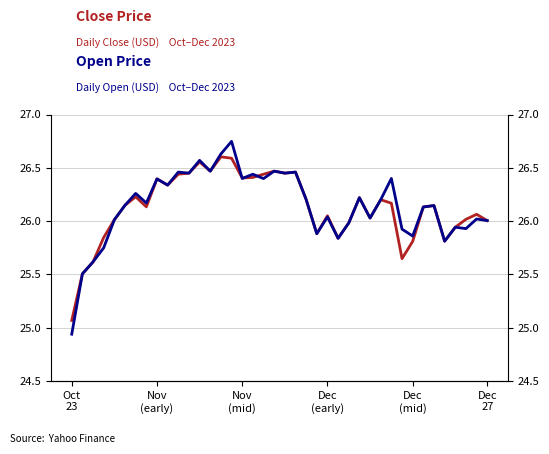

Which category has the highest value in the Close series?

14